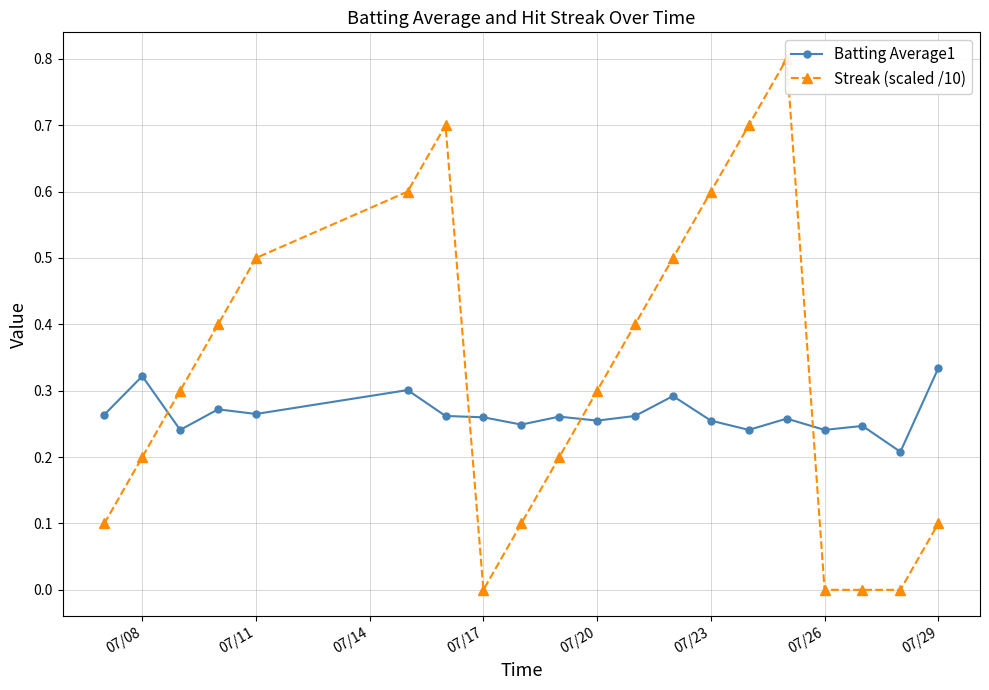

The Streak (scaled /10) series shows 1.0 at 07/26. True or false?

False